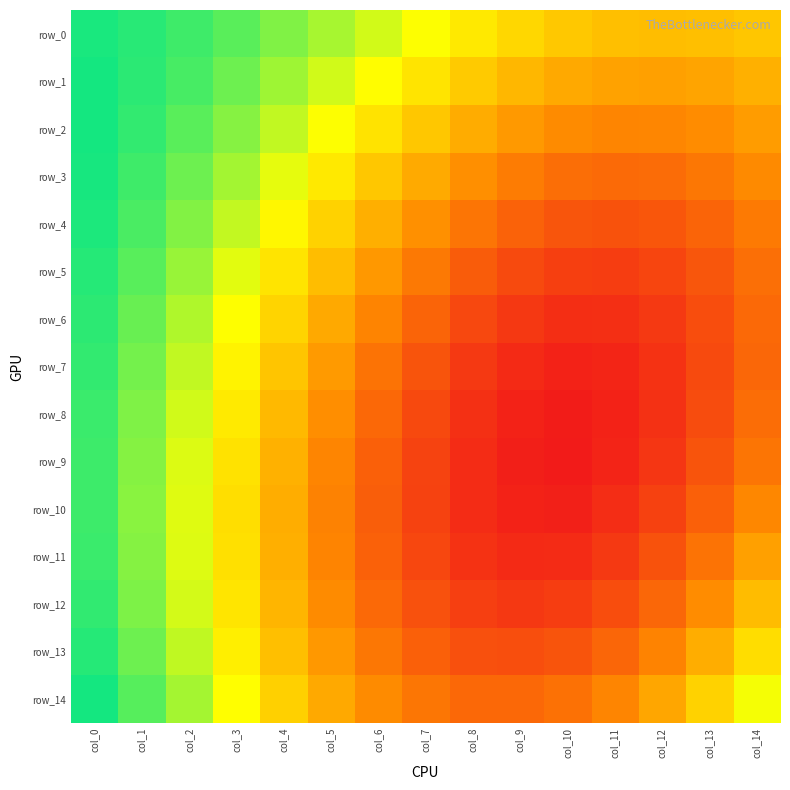

At how many categories does at least one series exceed 0?

15